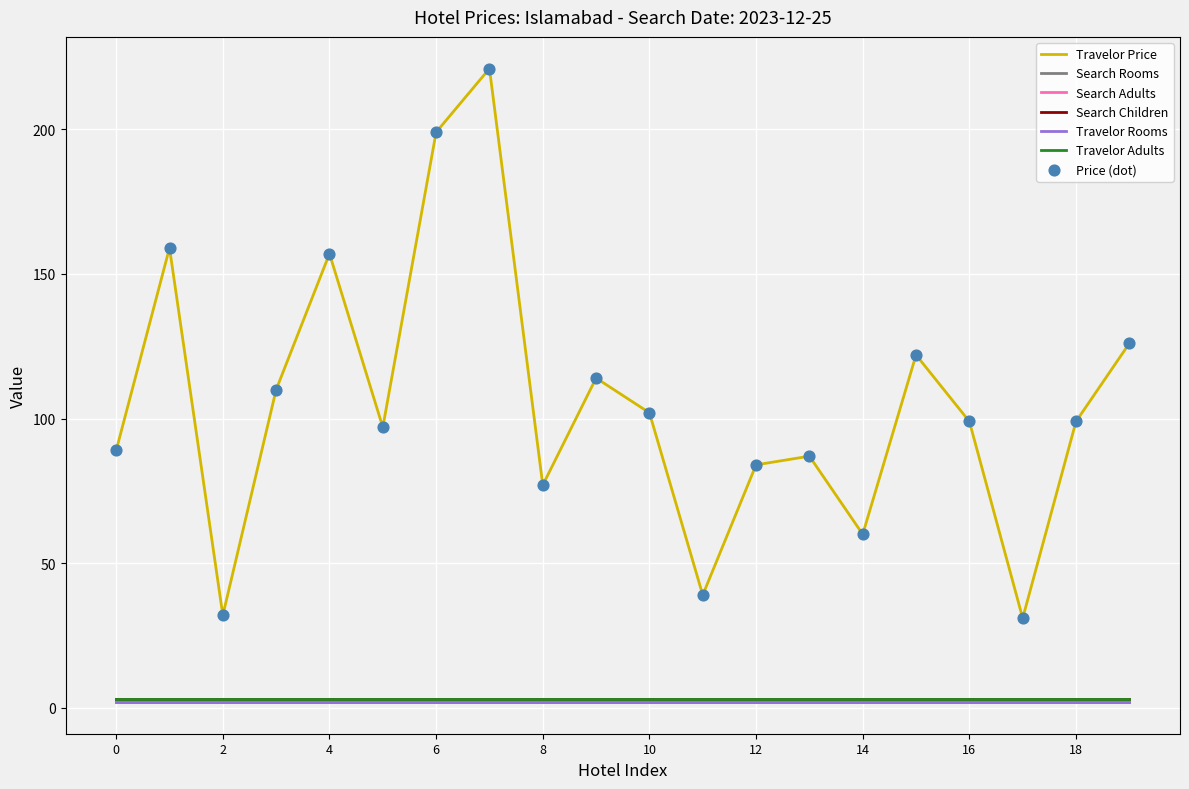

At how many categories does at least one series exceed 179?

2